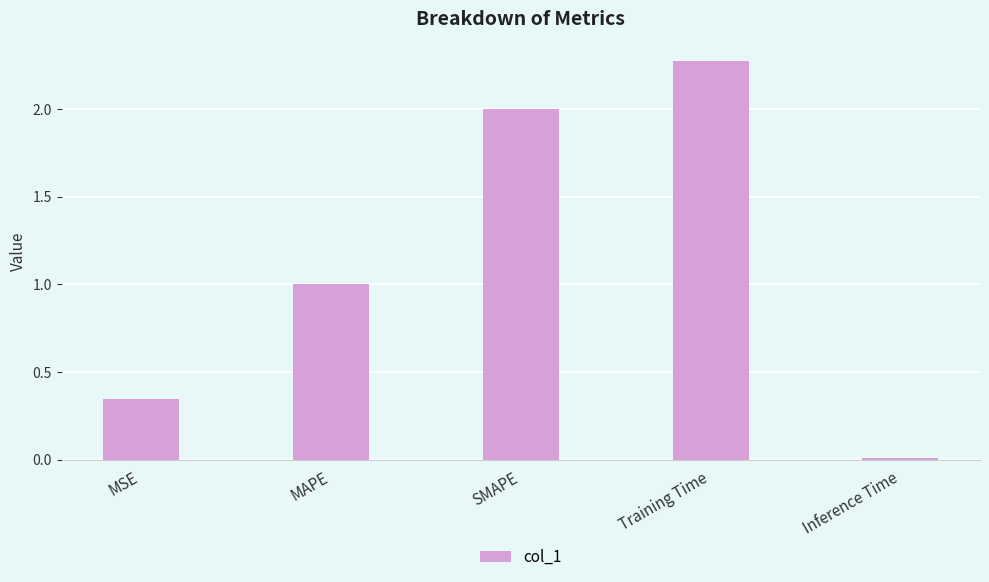

The value at SMAPE is 2.0. True or false?

True